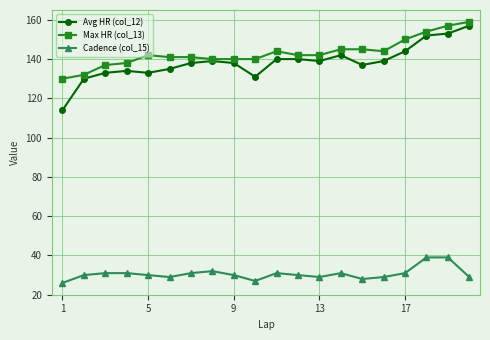

What is the lowest value of the Avg HR (col_12) series?

114